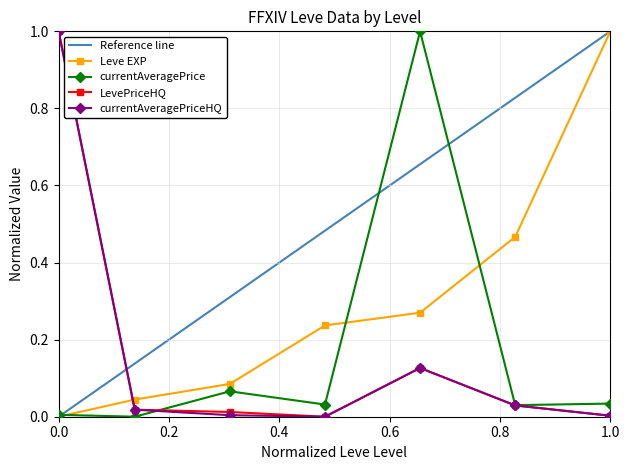

Reading right to left, list all the values displayed in this chart.

Leve EXP: 1.0	0.5	0.3	0.2	0.1	0.0	0.0
currentAveragePrice: 0.0	0.0	1.0	0.0	0.1	0.0	0.0
LevePriceHQ: 0.0	0.0	0.1	0.0	0.0	0.0	1.0
currentAveragePriceHQ: 0.0	0.0	0.1	0.0	0.0	0.0	1.0